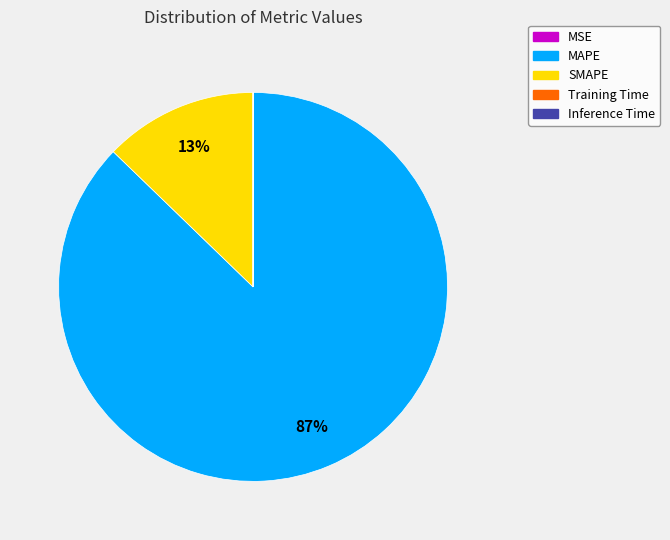

Which slice is the largest?

MAPE